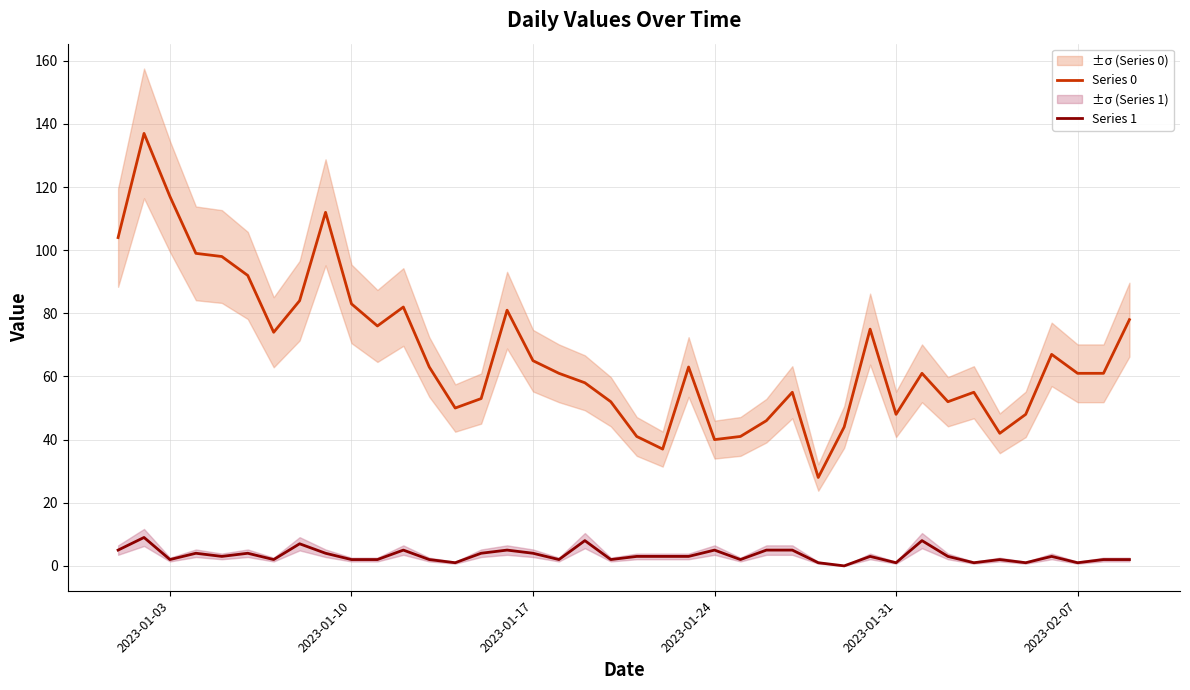

How many series are shown in this chart?

2